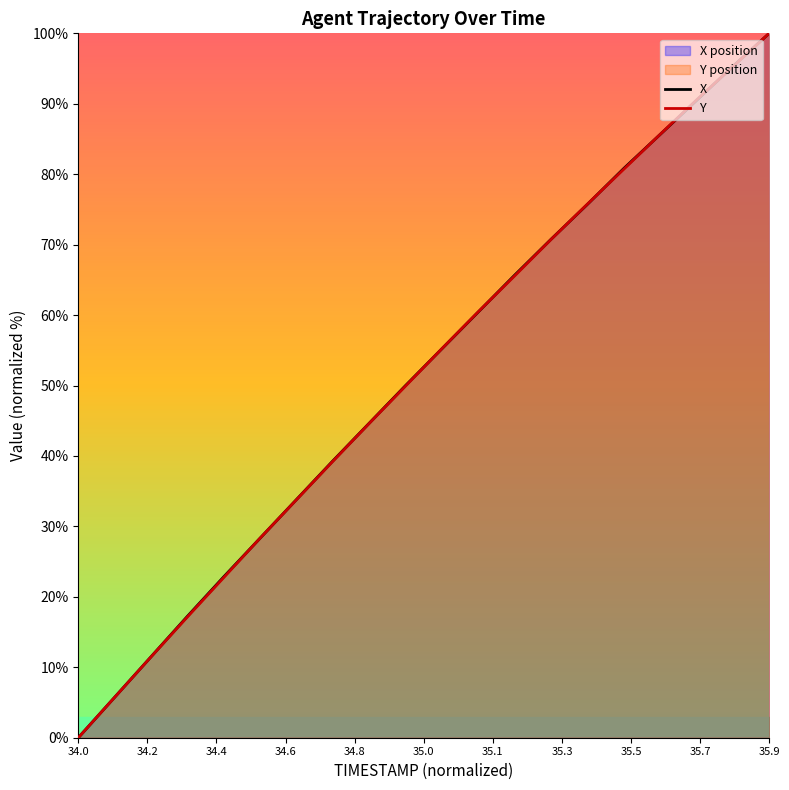

Which category has the lowest value in the X series?

34.0